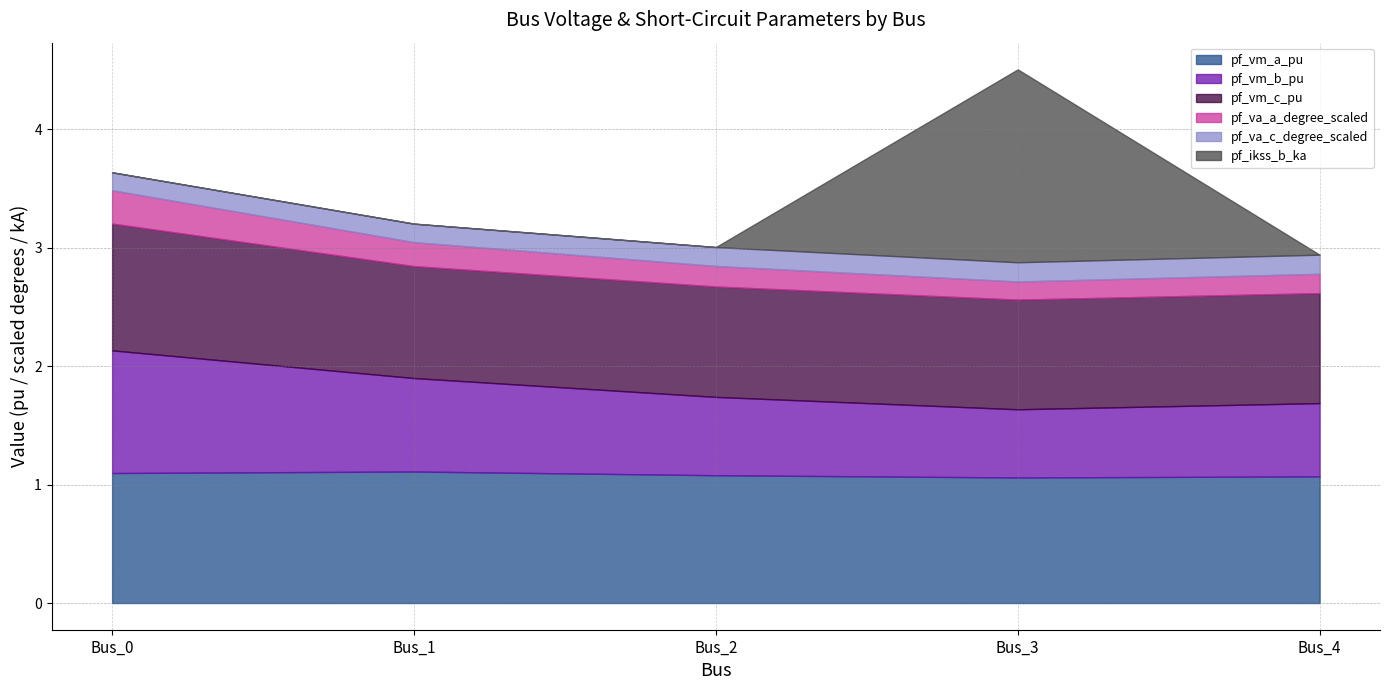

At which category does the chart reach its peak across all series?

Bus_3